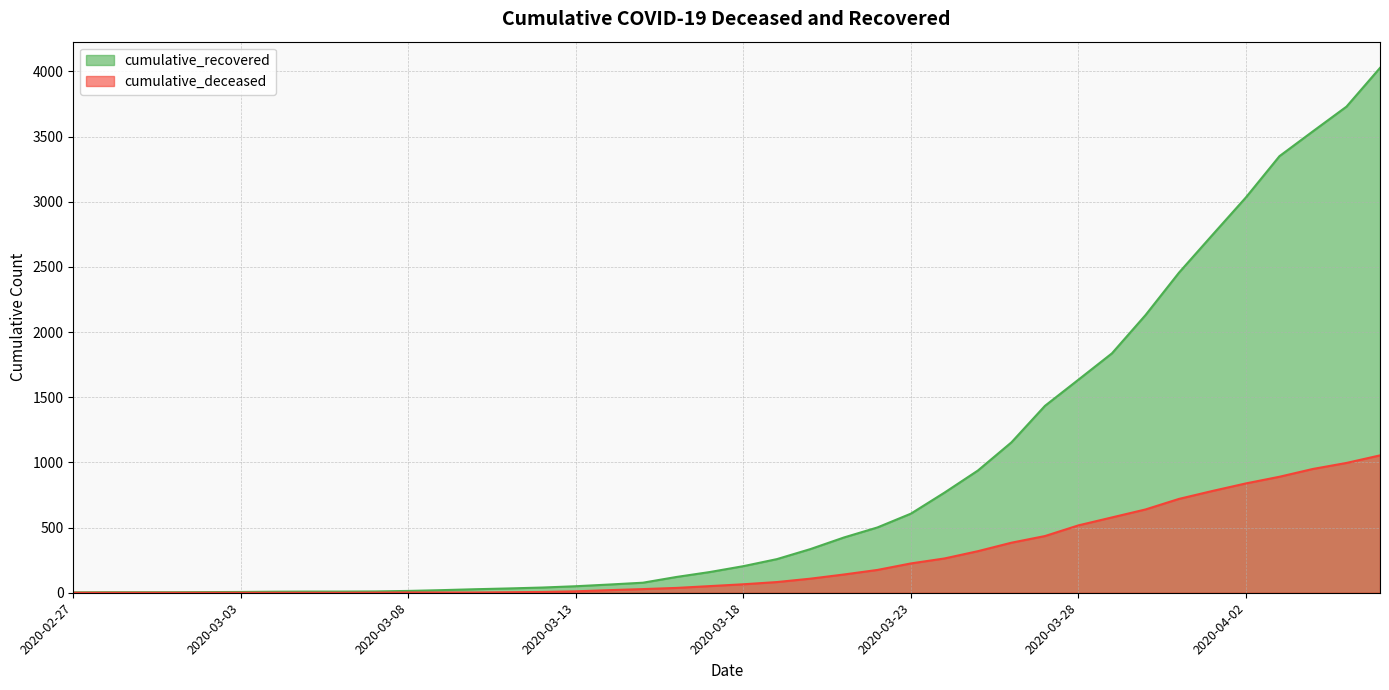

Rank the series by their average value, from lowest to highest.

cumulative_deceased, cumulative_recovered